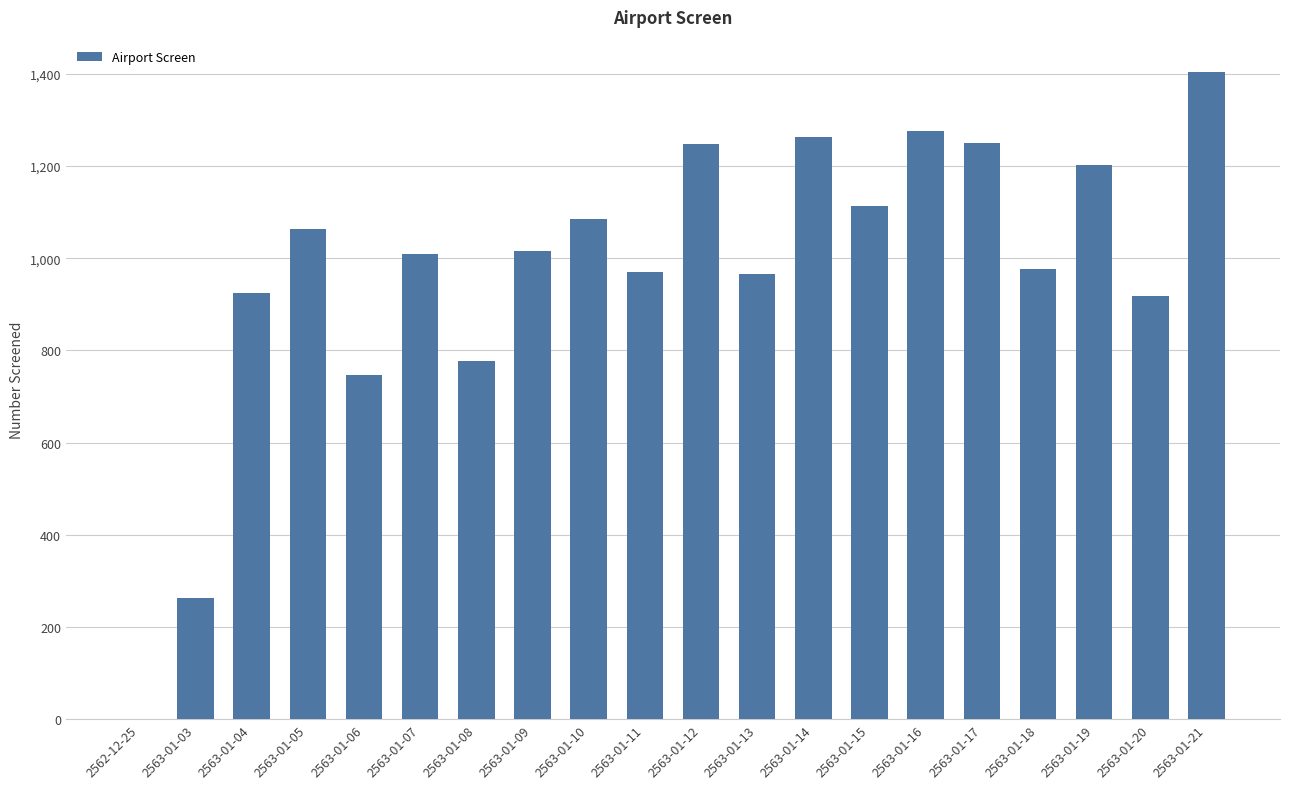

What is the sum of all values?

19469